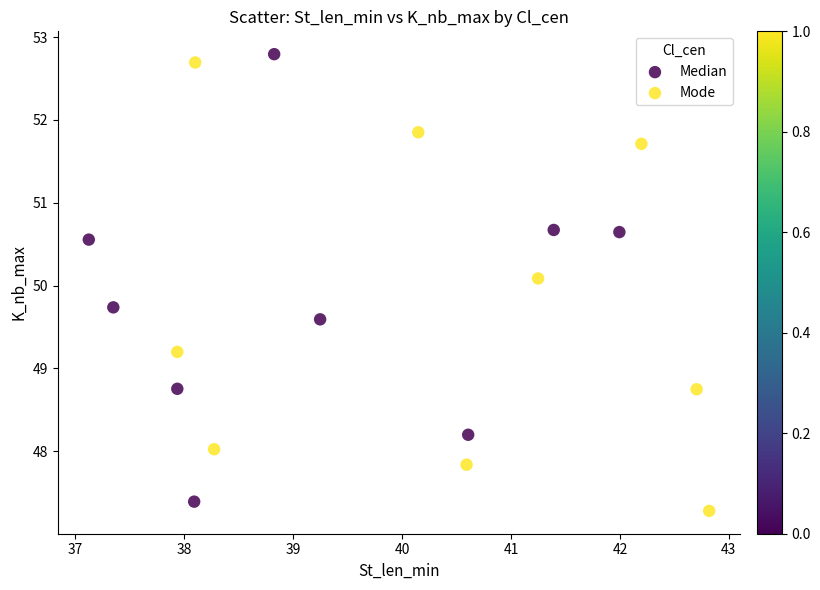

Which series contains the highest Y value?

Median